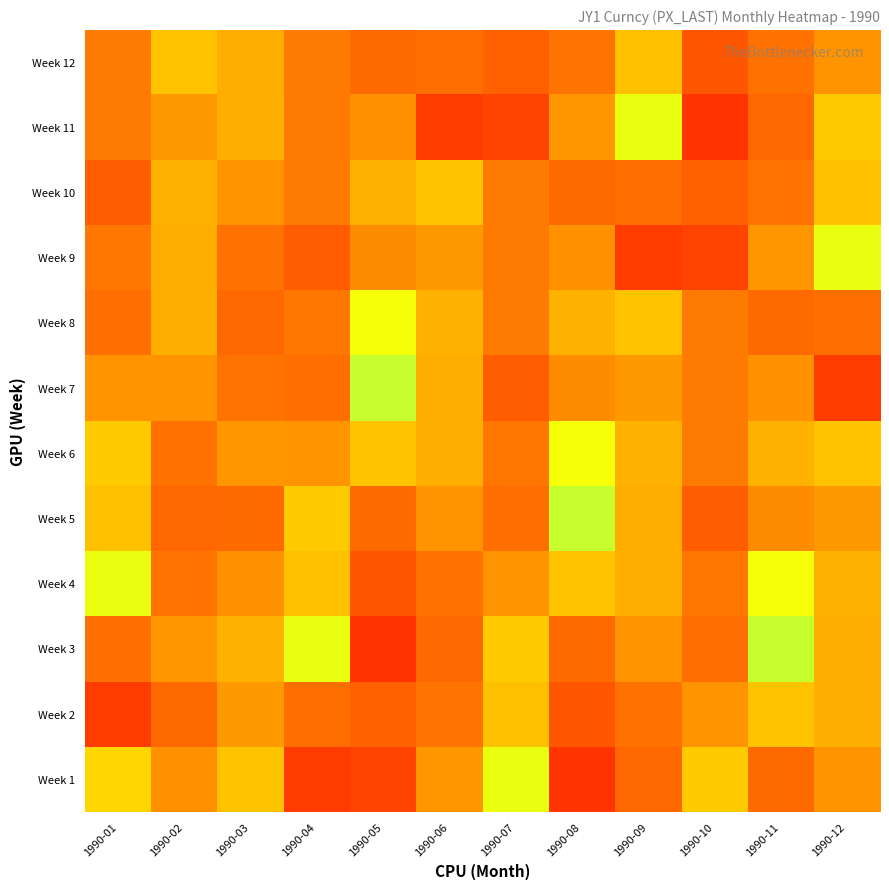

What is the total value across all series at 1990-11?

830.9